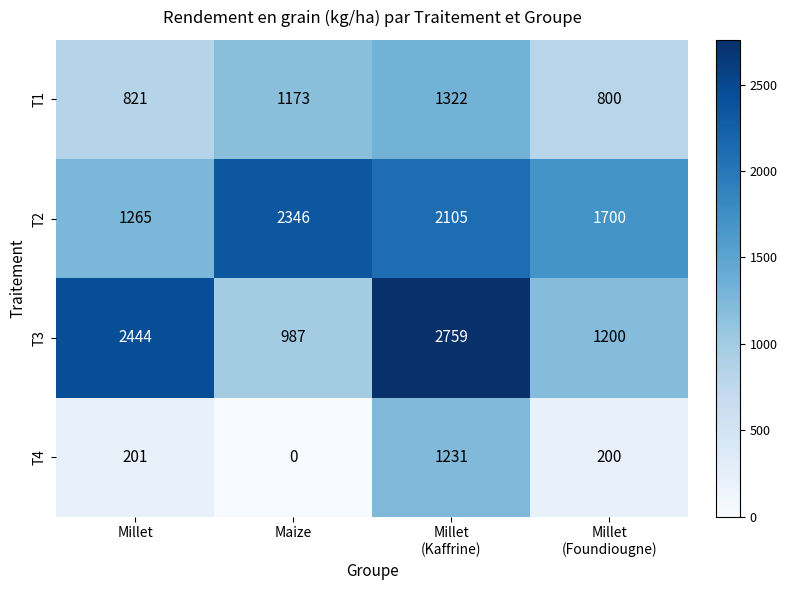

What is the sum of all T4 values?

1632